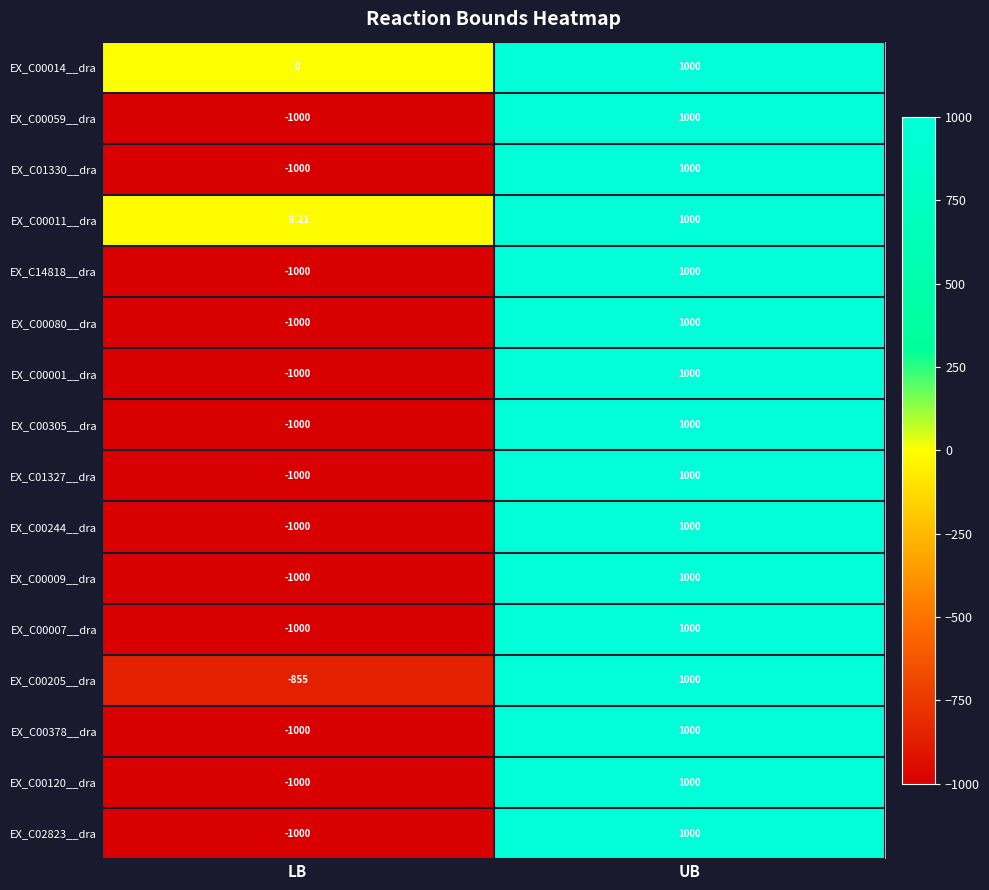

Which label corresponds to the largest value in the chart?

UB